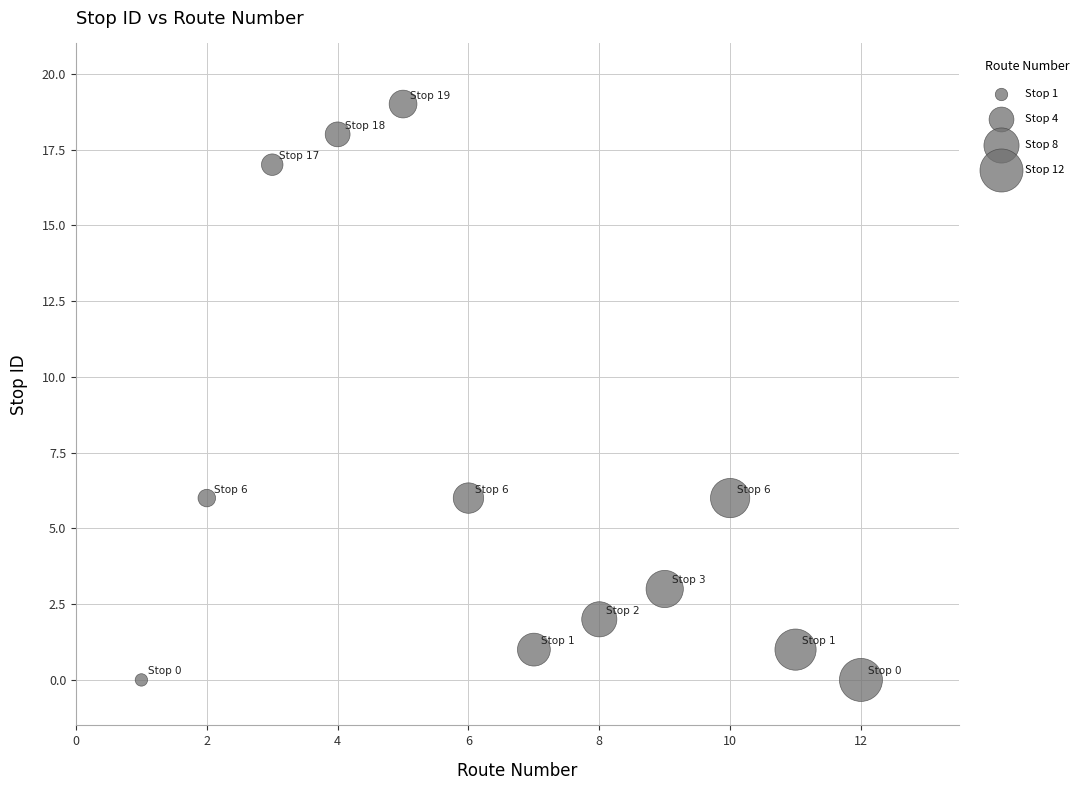

What is the average X value?

6